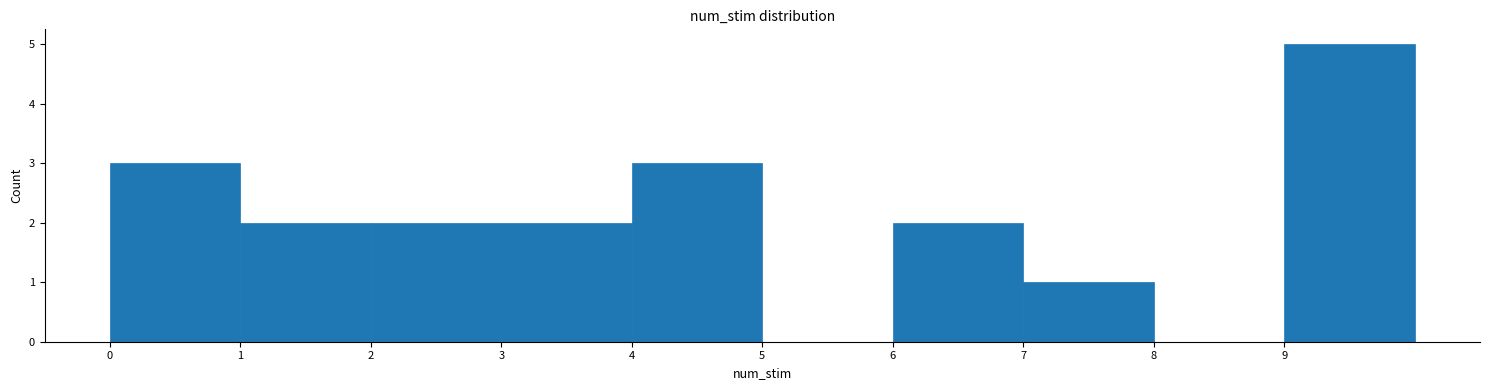

How tall is the bar that spans 9 to 10 on the x-axis? The values are not printed on the chart, so give them approximately, as read against the axis.

5